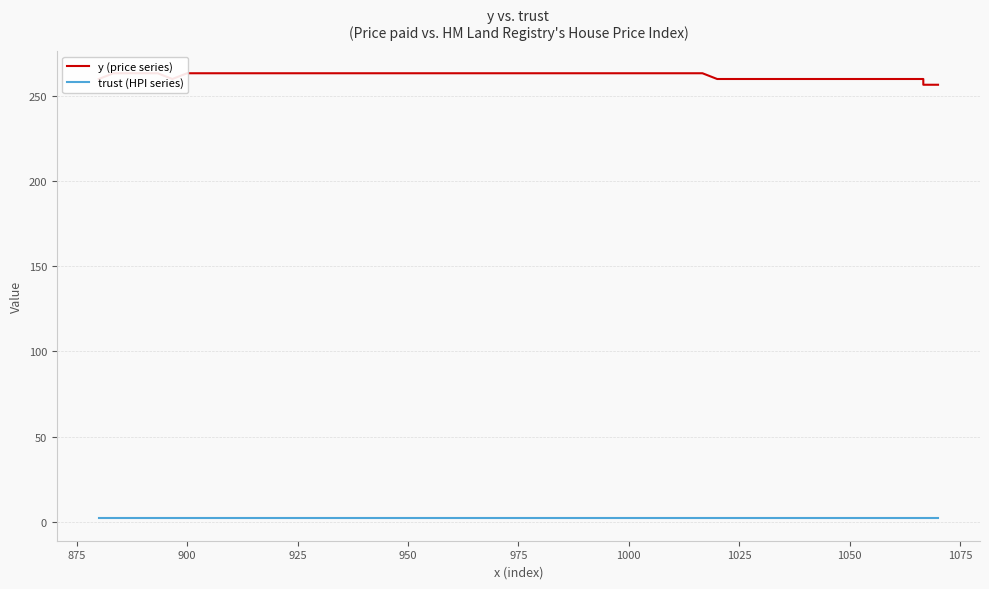

True or false: trust (HPI series) and y (price series) cross at least once.

False